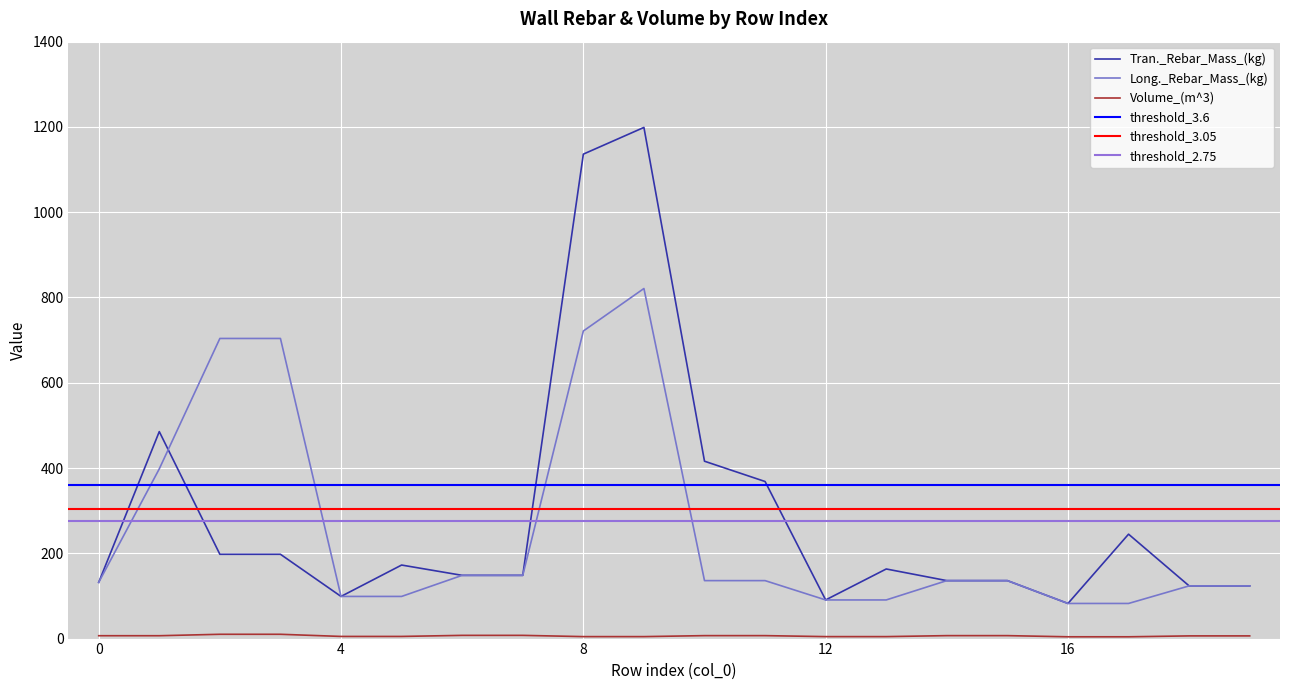

True or false: Long._Rebar_Mass_(kg) has a value of 192.6 at 15.

False